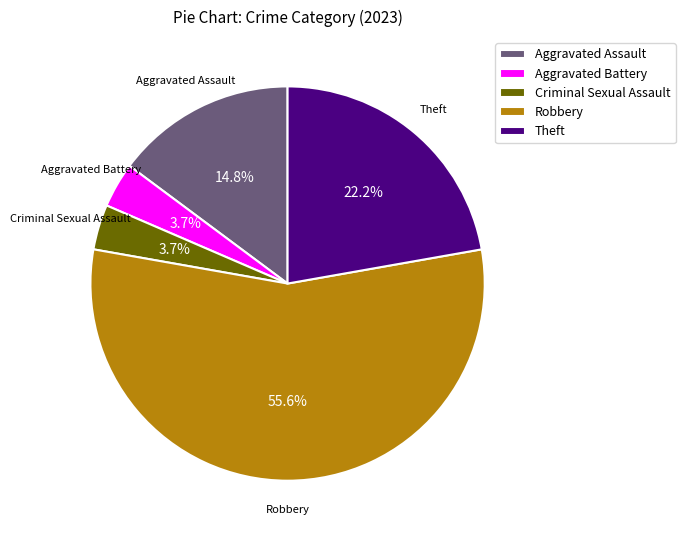

What percentage is the Aggravated Assault slice, to the nearest percent?

15%